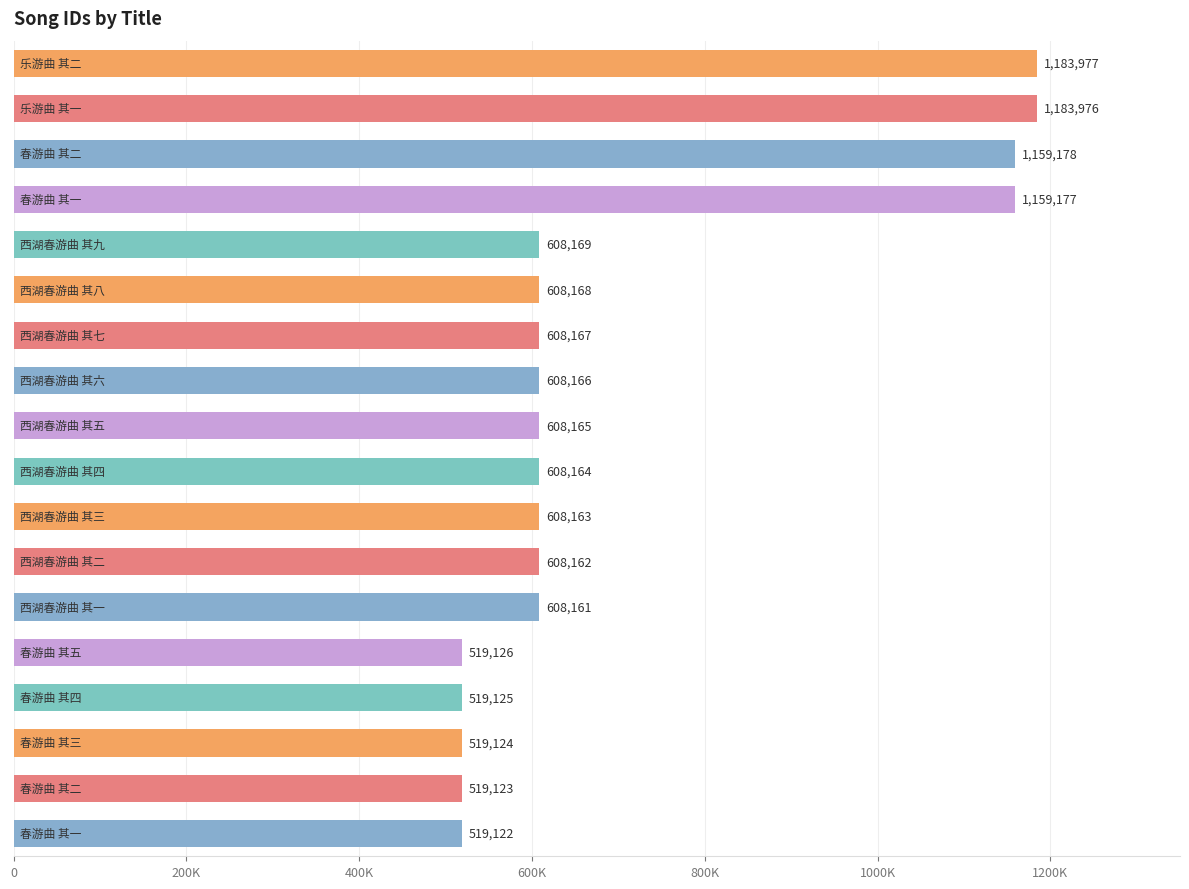

Does the chart contain any negative values?

No